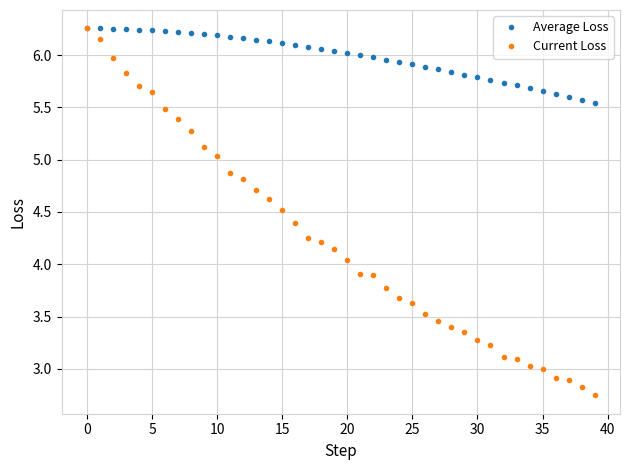

How many distinct data groups are displayed?

2